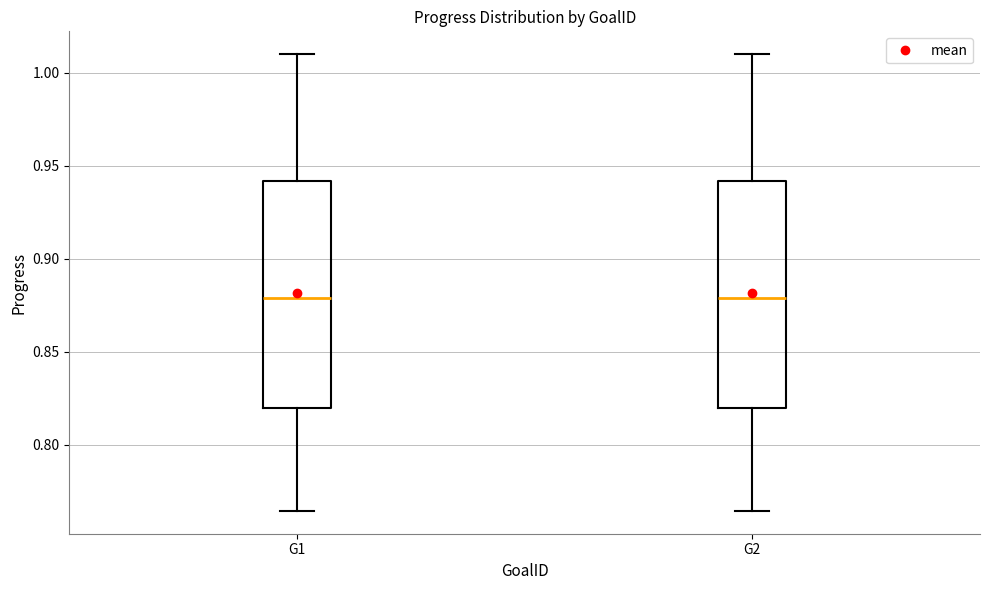

Where does the median line of the box for G1 sit on the y-axis? The values are not printed on the chart, so give them approximately, as read against the axis.

0.880